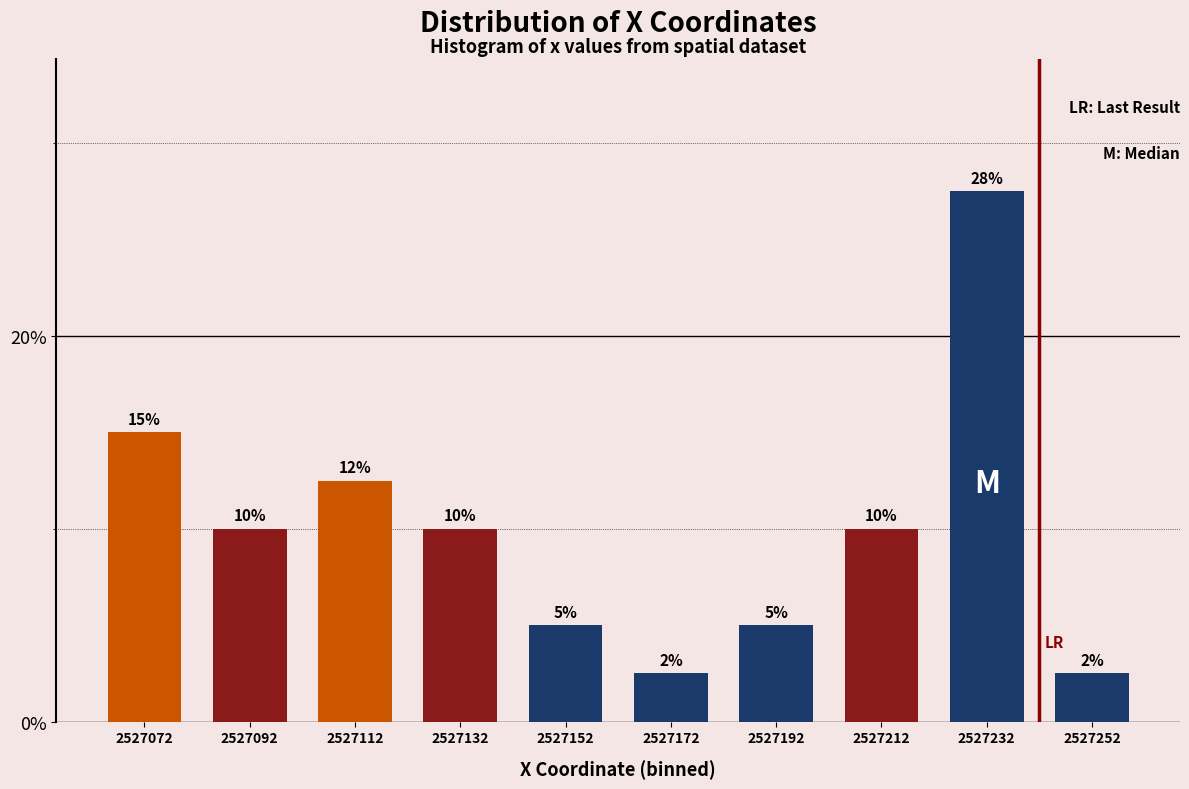

Is it true that the value at 2527072 is 15.0?

True